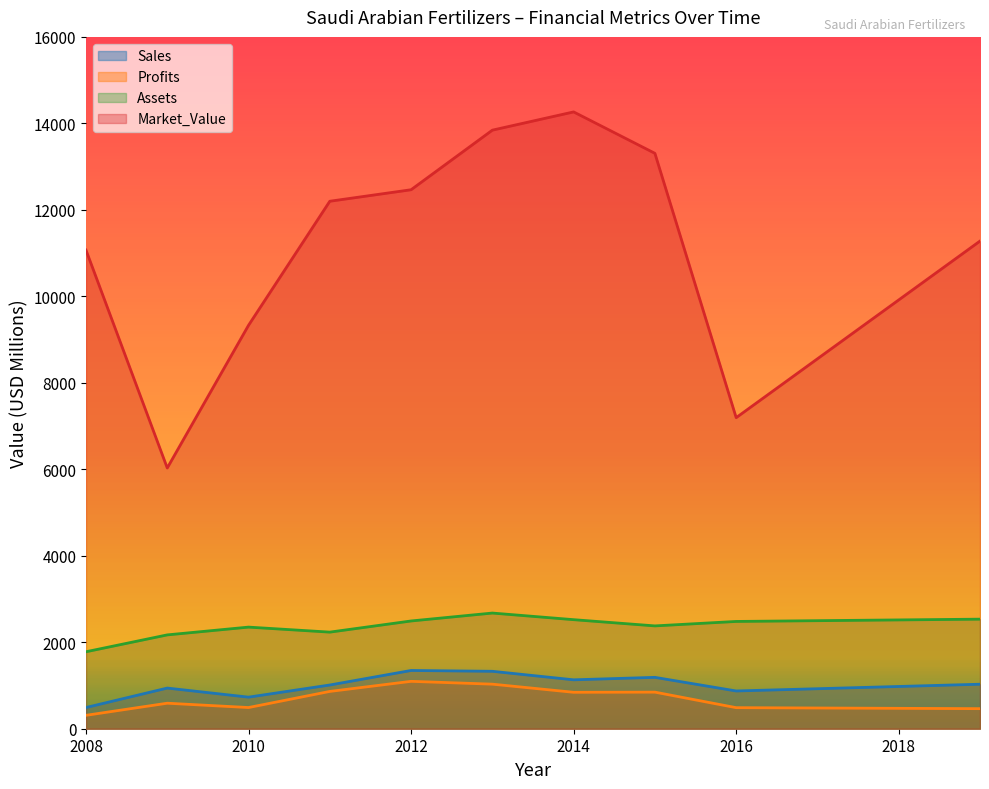

Is the value of Market_Value at 2013 greater than the value of Profits at 2016?

Yes